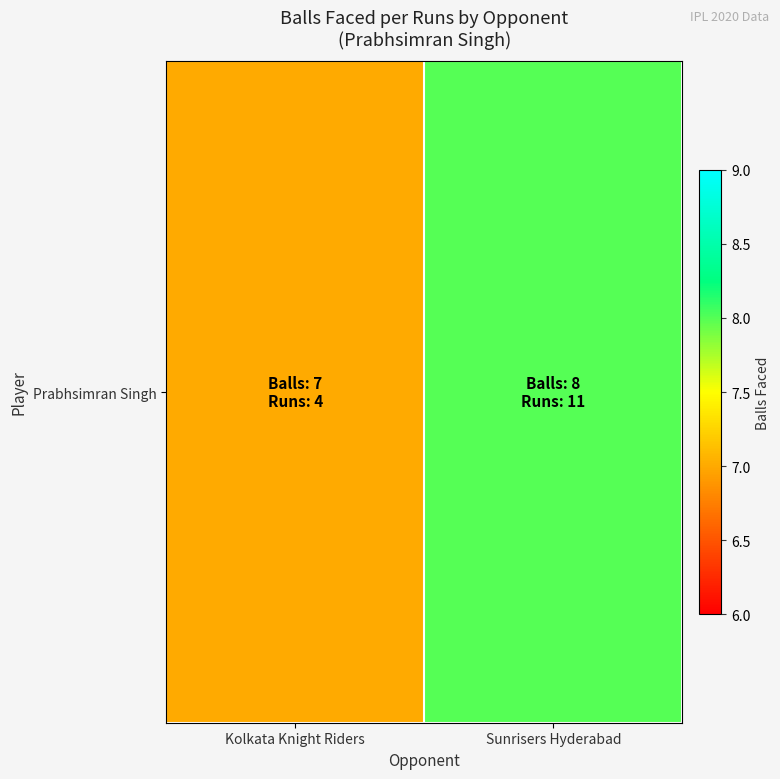

Count the number of data series in this chart.

1